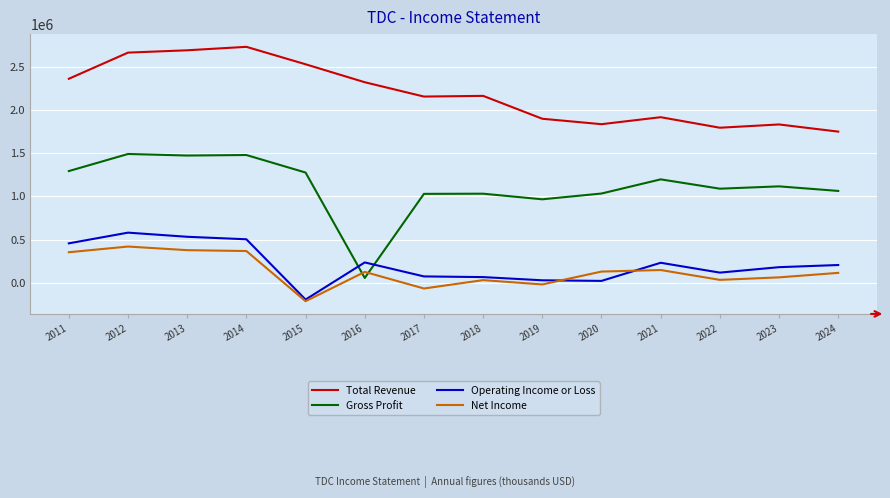

True or false: Gross Profit and Total Revenue cross at least once.

False